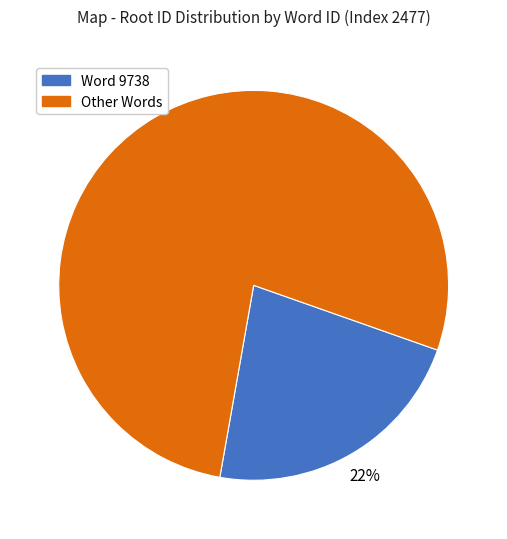

Rank the categories by value from lowest to highest.

Word 9738, Other Words